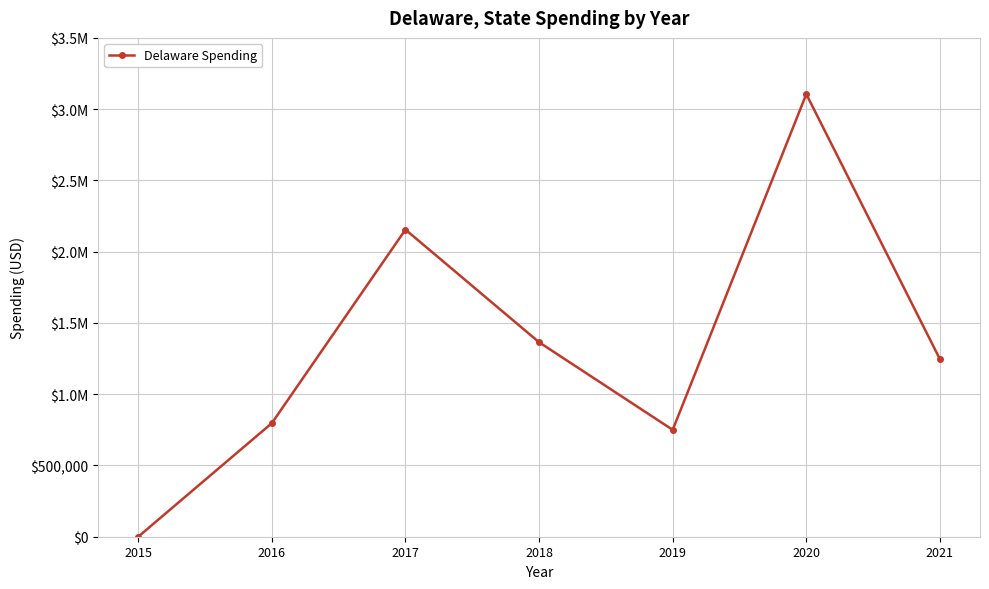

Which has a higher value, 2021 or 2019?

2021